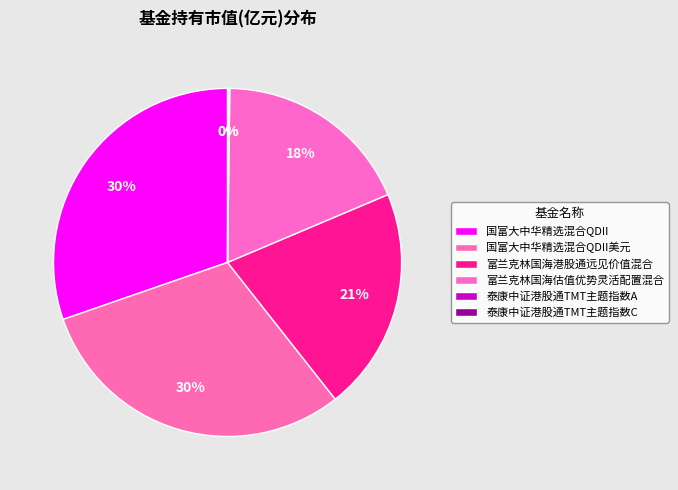

True or false: 国富大中华精选混合QDII美元 accounts for 30% of the total.

True